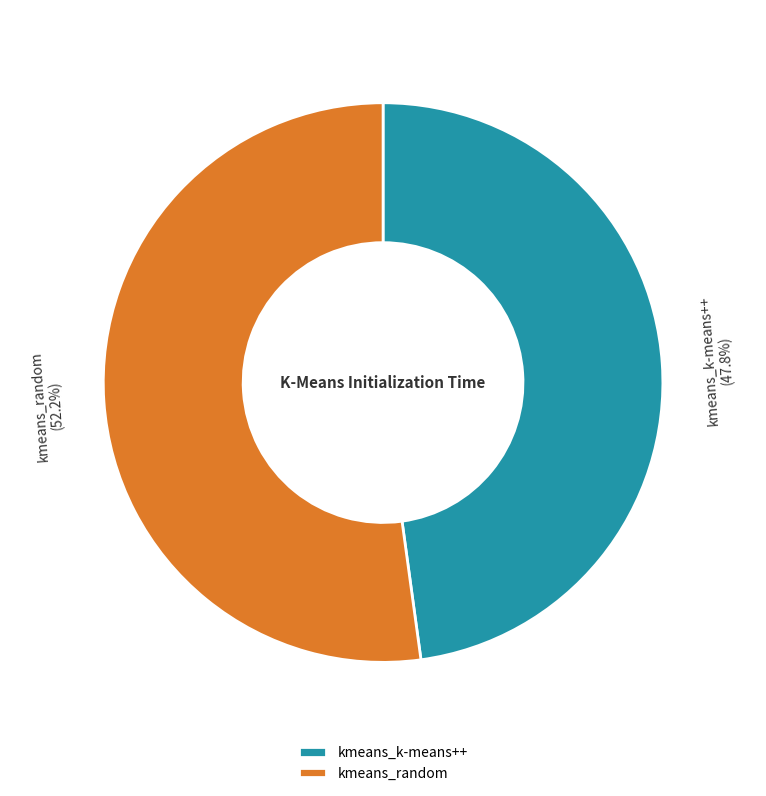

Between kmeans_random and kmeans_k-means++, which is larger?

kmeans_random